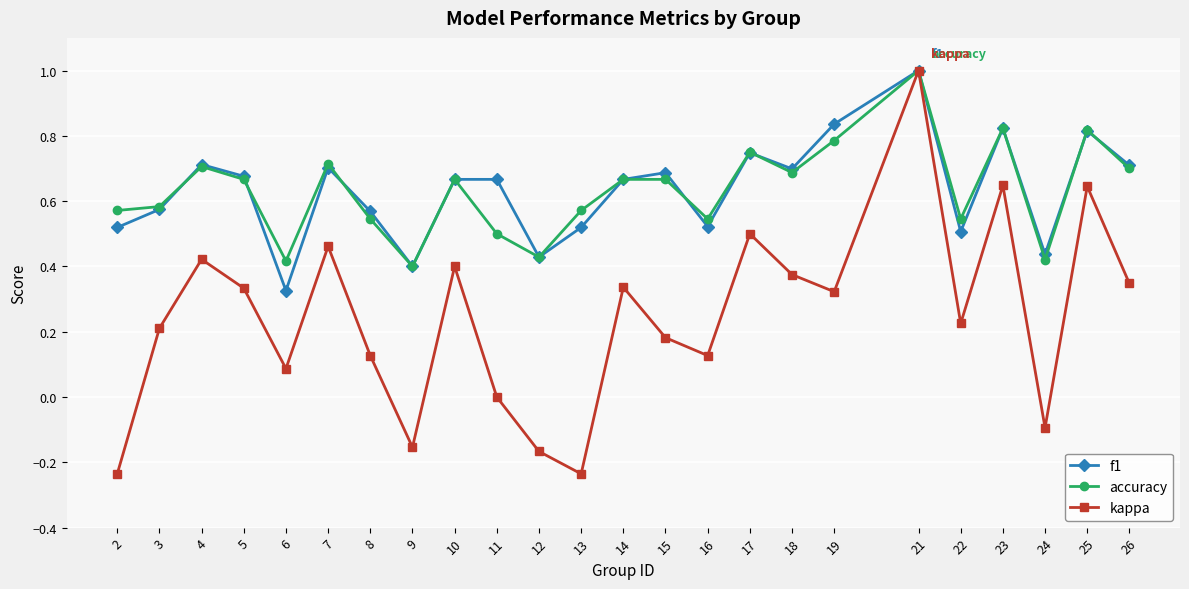

Which series changed the most between 8 and 15?

accuracy